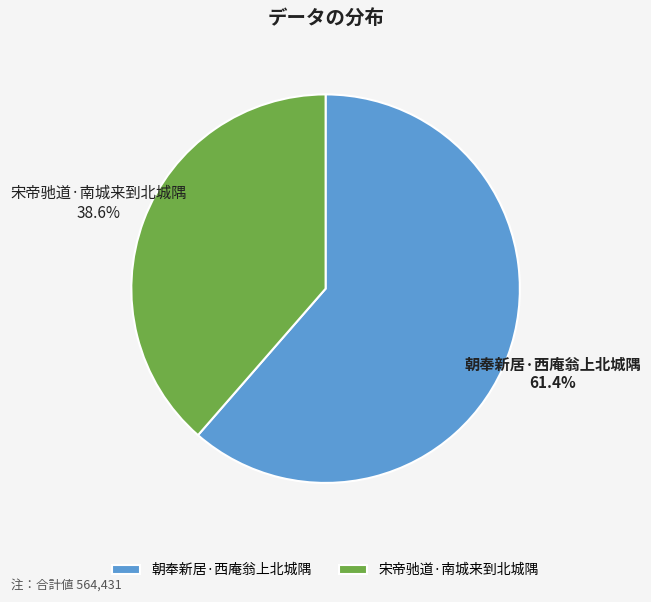

What is the largest slice in the pie chart?

朝奉新居·西庵翁上北城隅